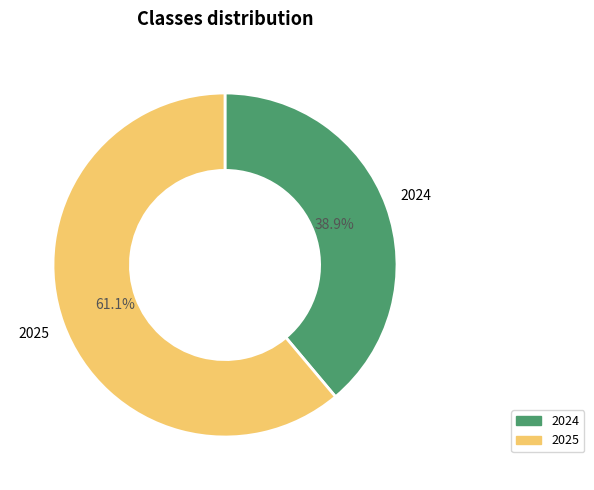

To the nearest percent, what percentage of the pie is 2025?

61%